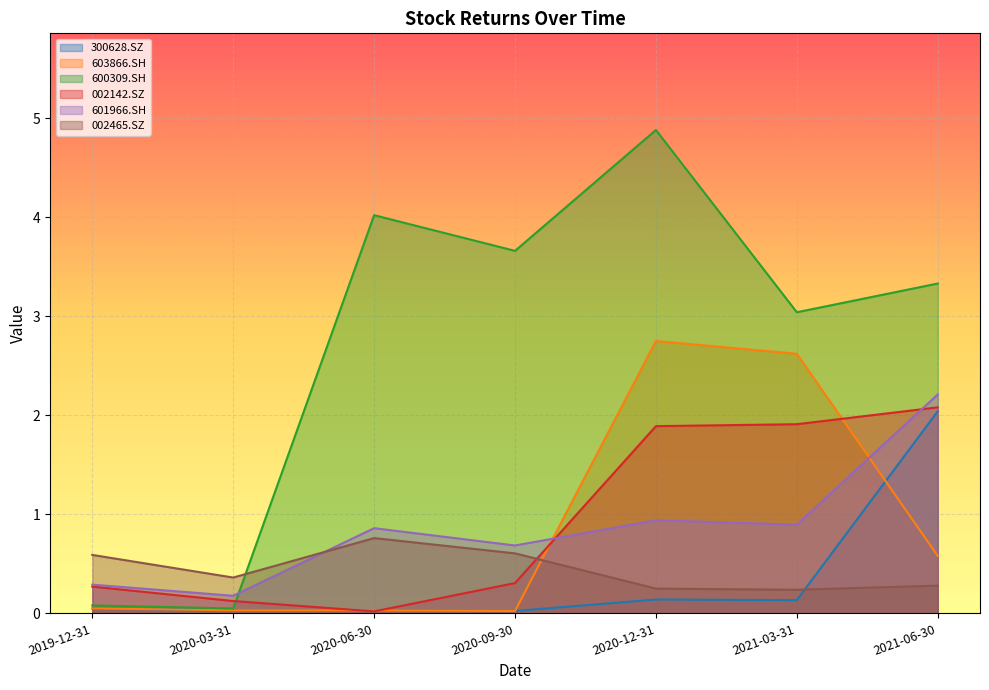

How many lines are shown in the chart?

6